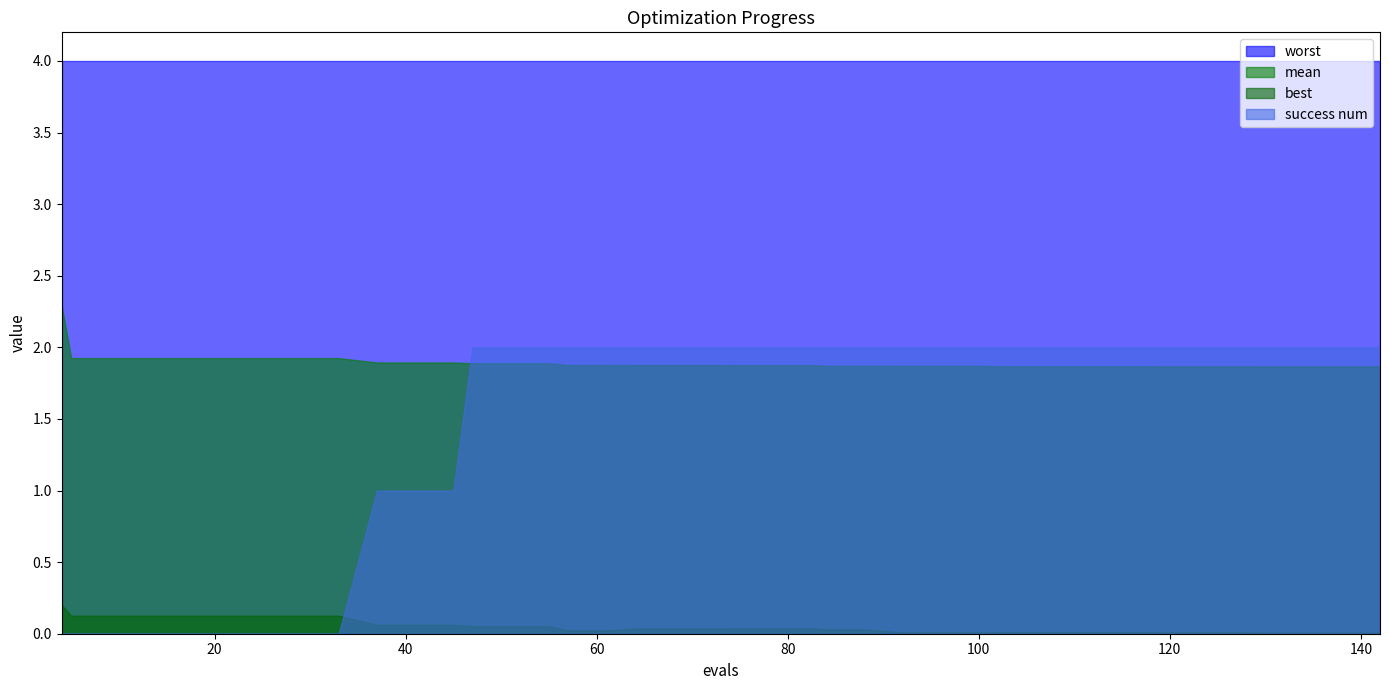

What is the minimum value for worst?

4.0